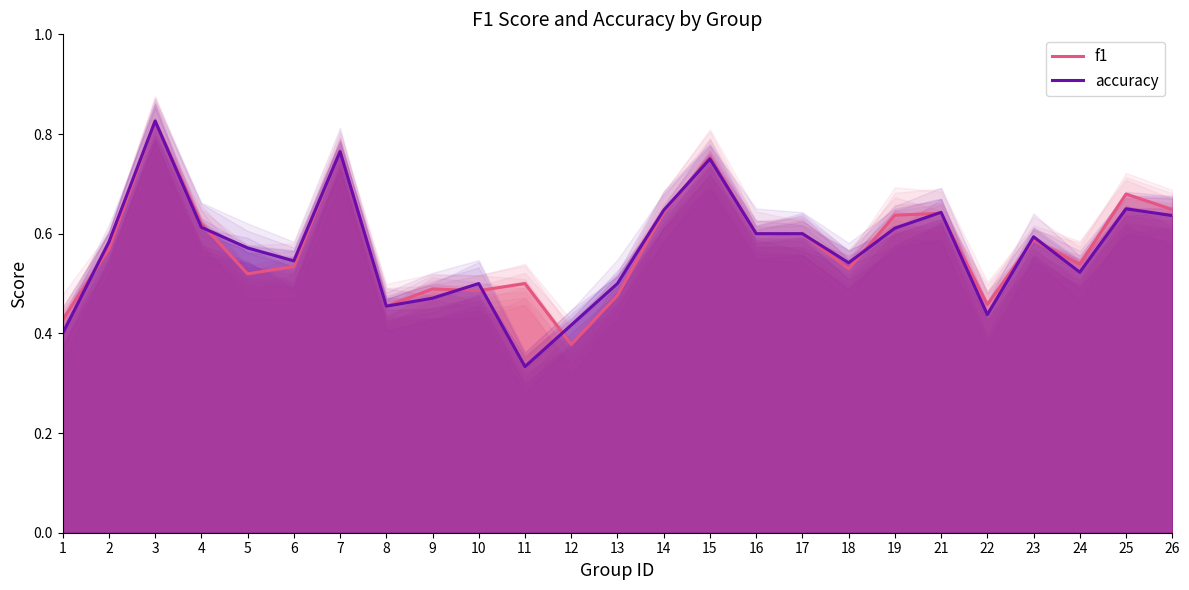

Is the value of accuracy at 24 greater than the value of f1 at 26?

No